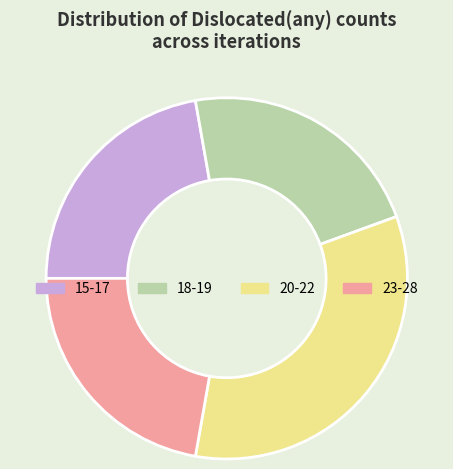

The 20-22 slice represents 40% of the pie. True or false?

False